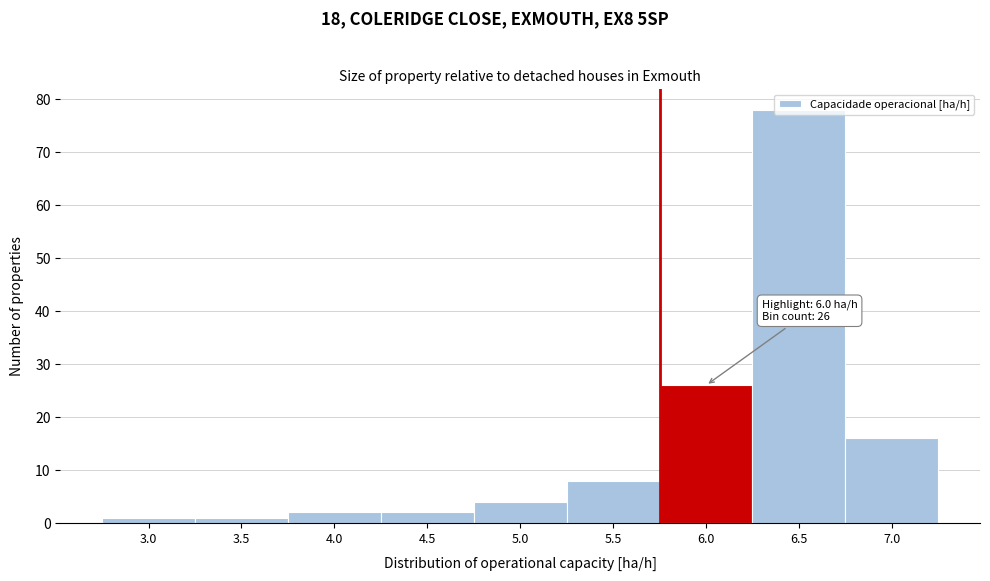

At which category does the chart reach its peak across all series?

6.5